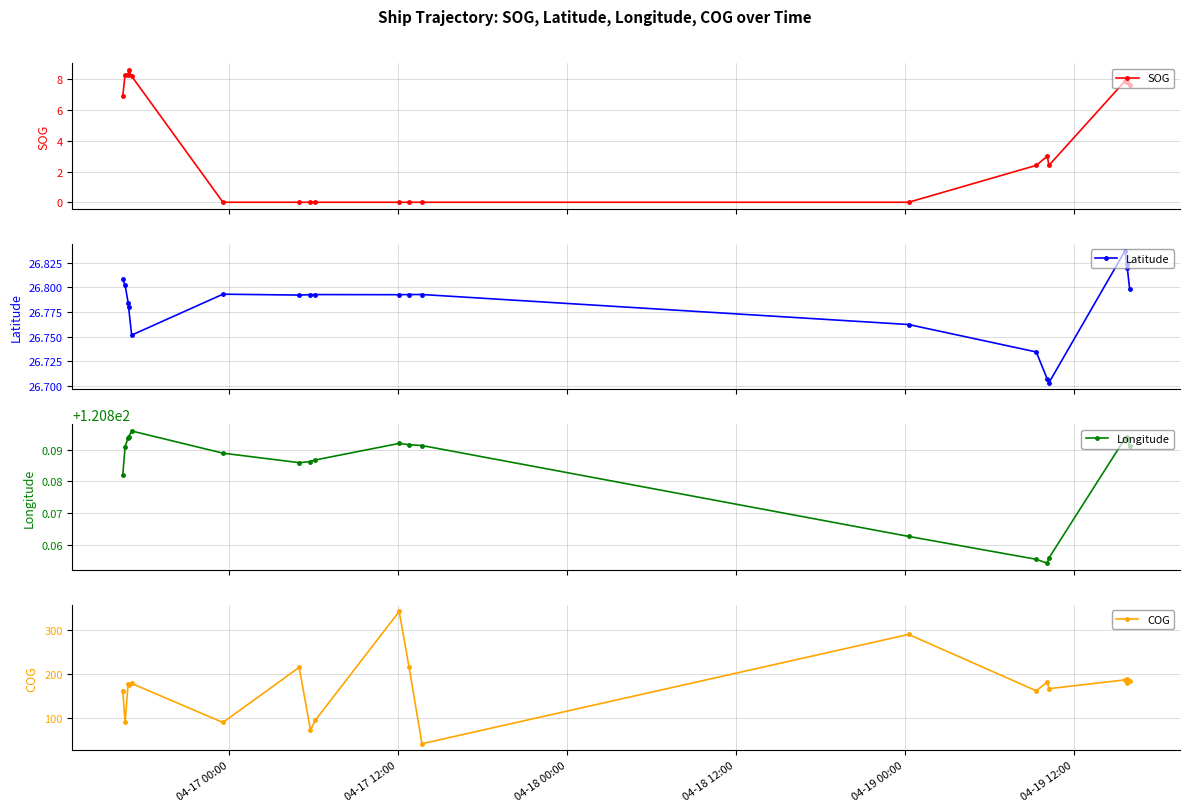

Count the Longitude values in the range 120 to 121.

20